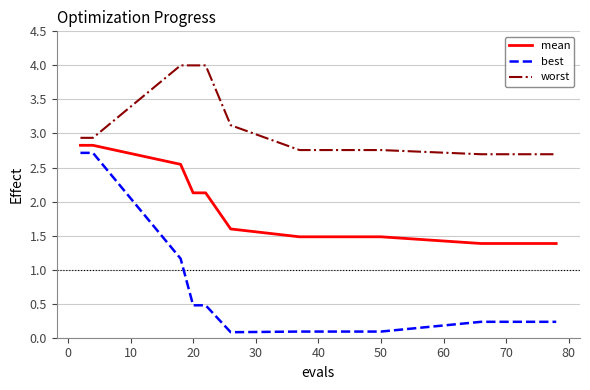

What is the difference between the maximum and minimum values in the worst series?

1.3